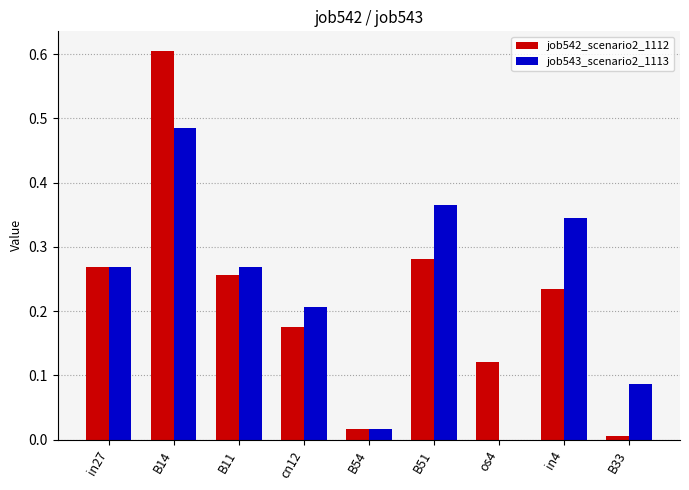

Is the value of job543_scenario2_1113 at B33 greater than the value of job542_scenario2_1112 at os4?

No